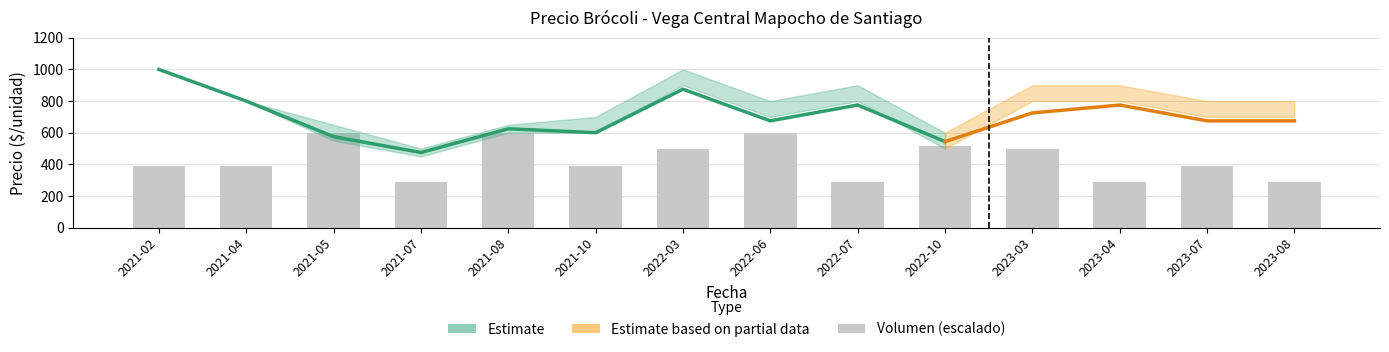

Reading right to left, extract all data points from this chart.

288.5	392.3	288.5	496.2	519.2	288.5	600.0	496.2	392.3	600.0	288.5	600.0	392.3	392.3